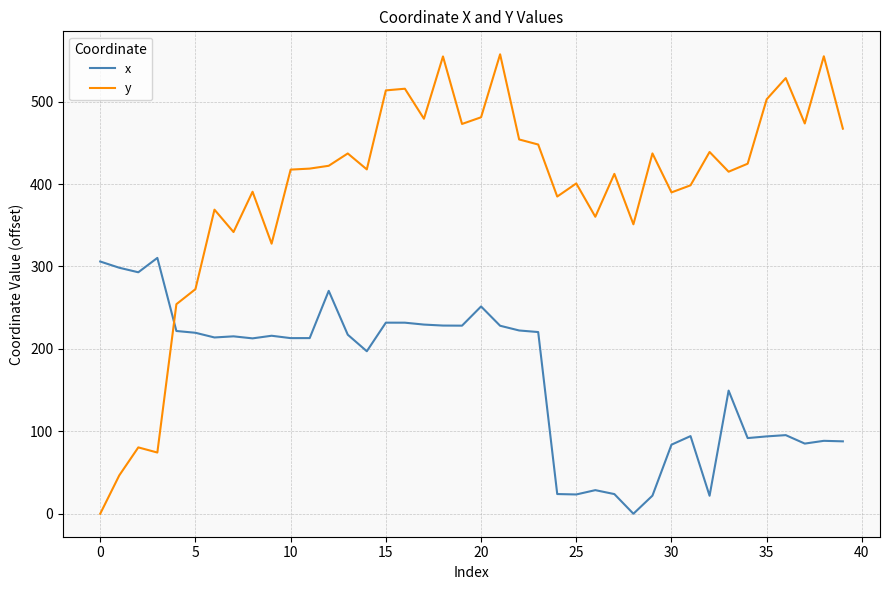

What are all the series names shown in the legend?

x, y